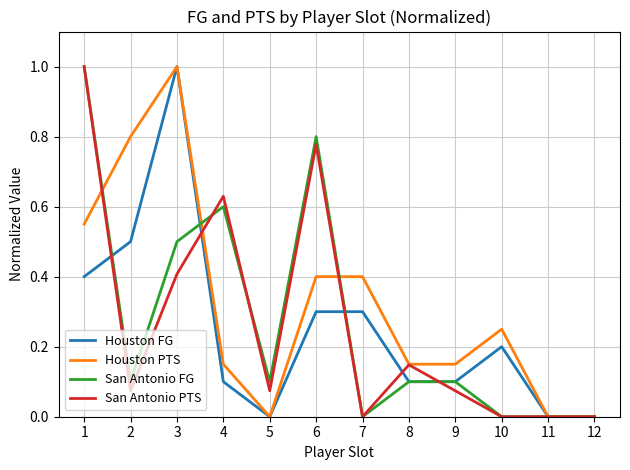

What is the total value across all series at 1?

3.0